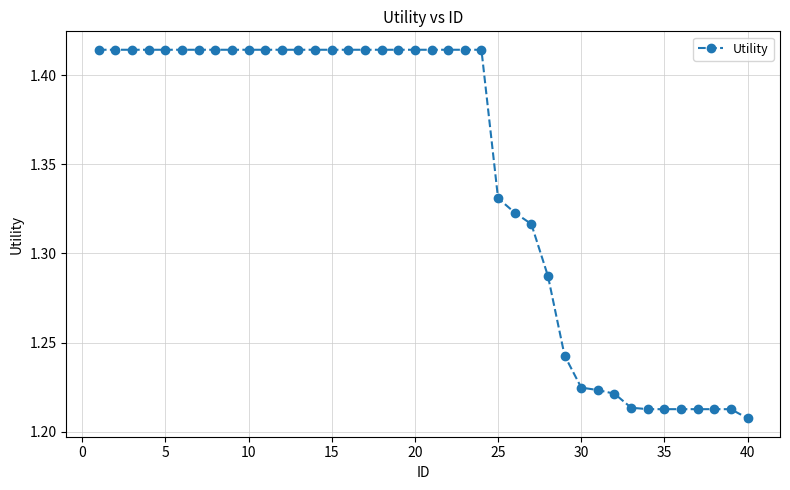

How many values are between 1 and 2?

40